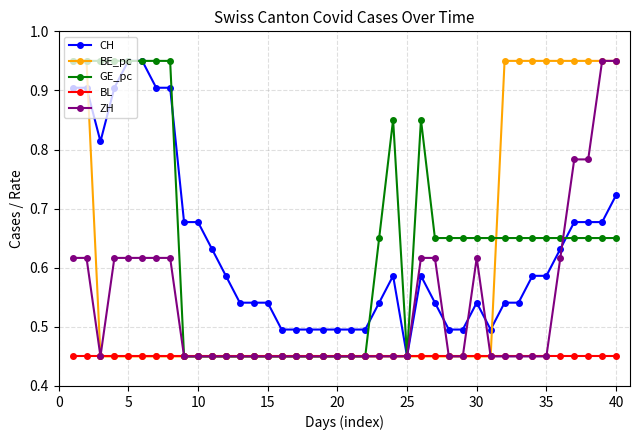

Count the BE_pc values in the range 0 to 1.

40